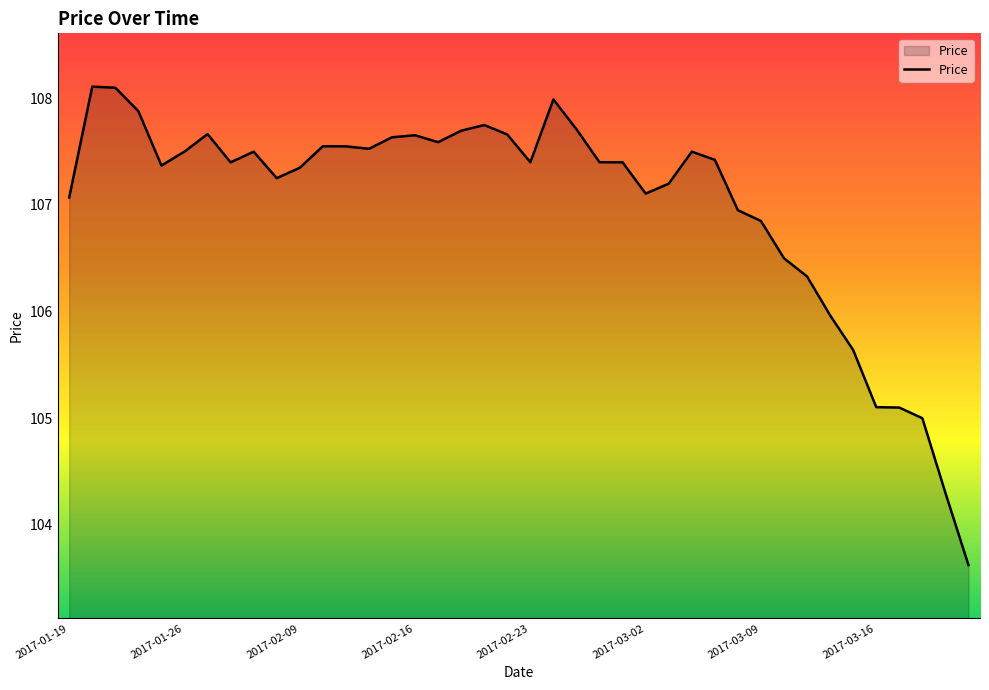

What is the minimum value shown in the chart?

103.6